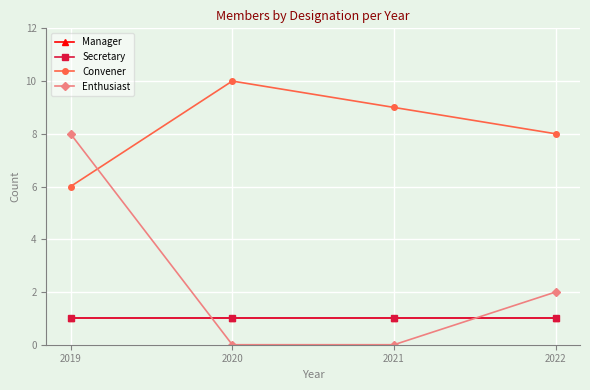

What is the average value of the Secretary series?

1